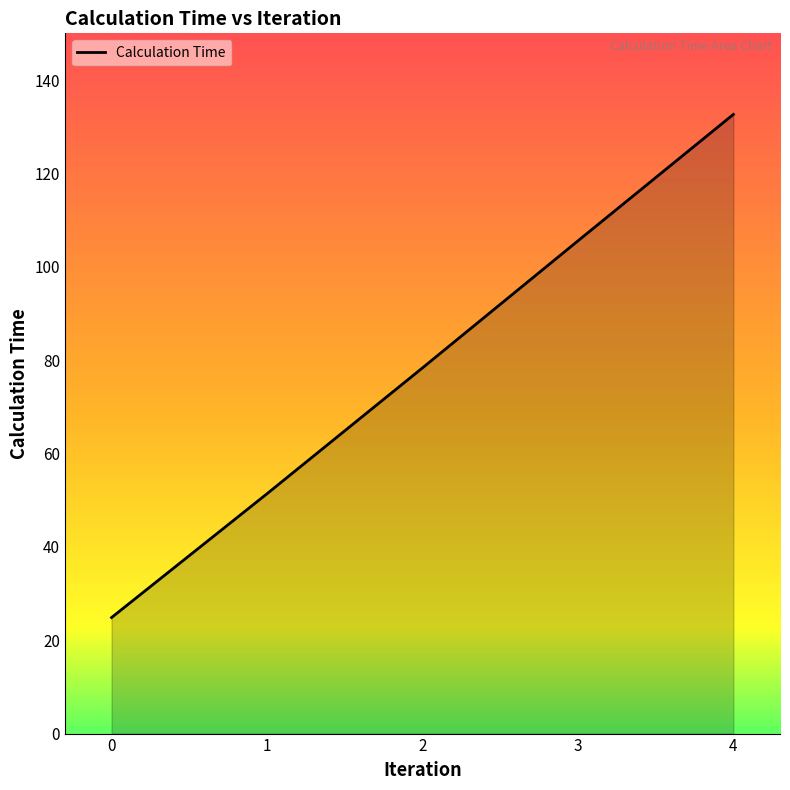

What is the change in value from 0 to 1?

+26.5